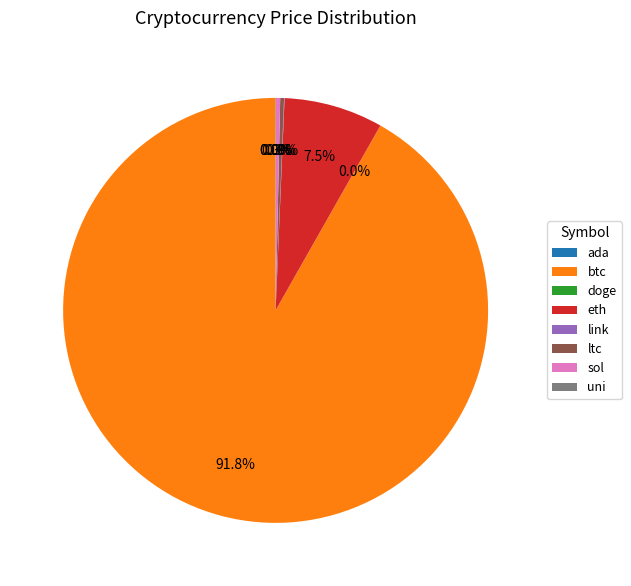

Is btc the majority of the pie?

Yes